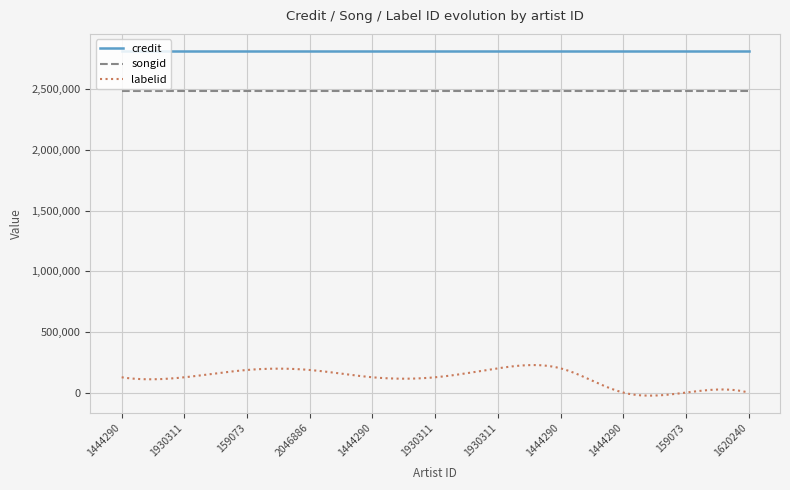

True or false: labelid and songid intersect in this chart.

False